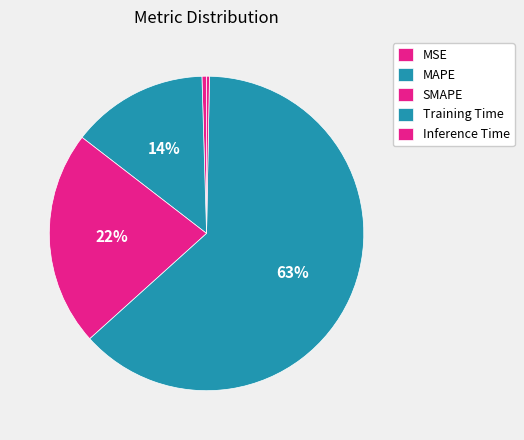

Rank the categories by value from lowest to highest.

Inference Time, MSE, MAPE, SMAPE, Training Time